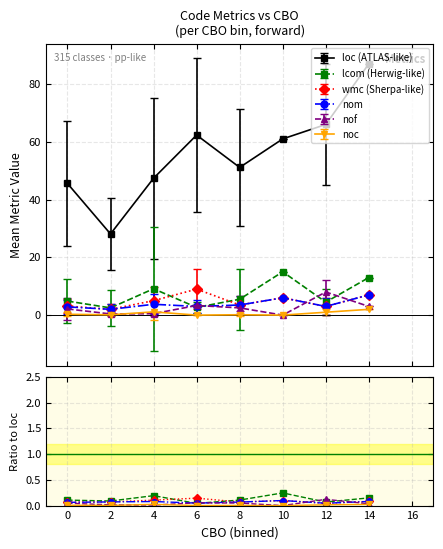

How many data points does each series have?

8